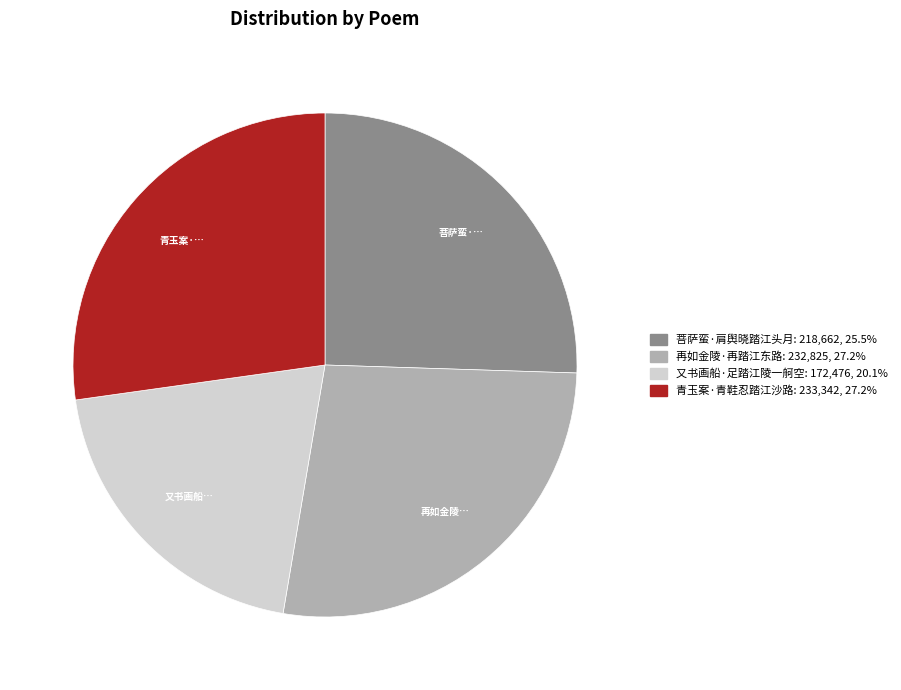

Approximately how many times larger is the value at 青玉案·青鞋忍踏江沙路 compared to 再如金陵·再踏江东路?

1.0